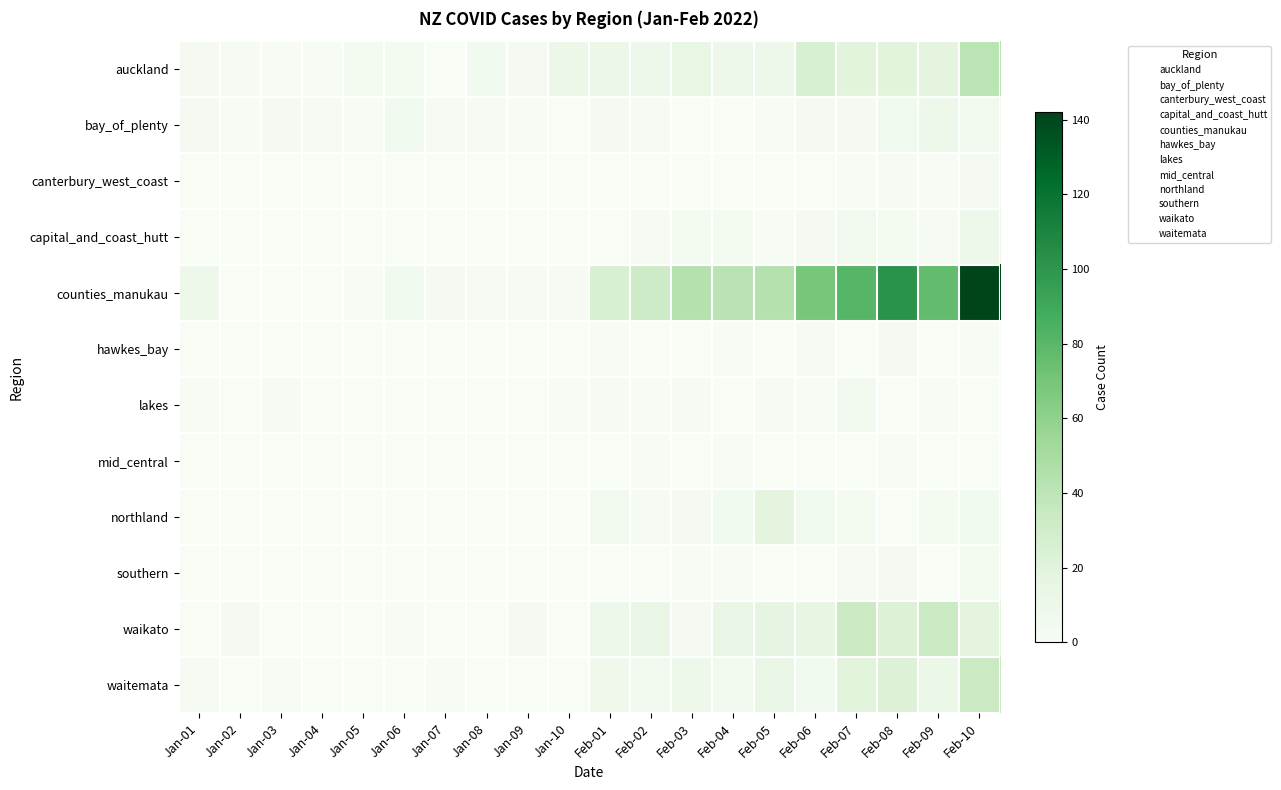

Which series changed the most between Feb-06 and Feb-09?

waikato